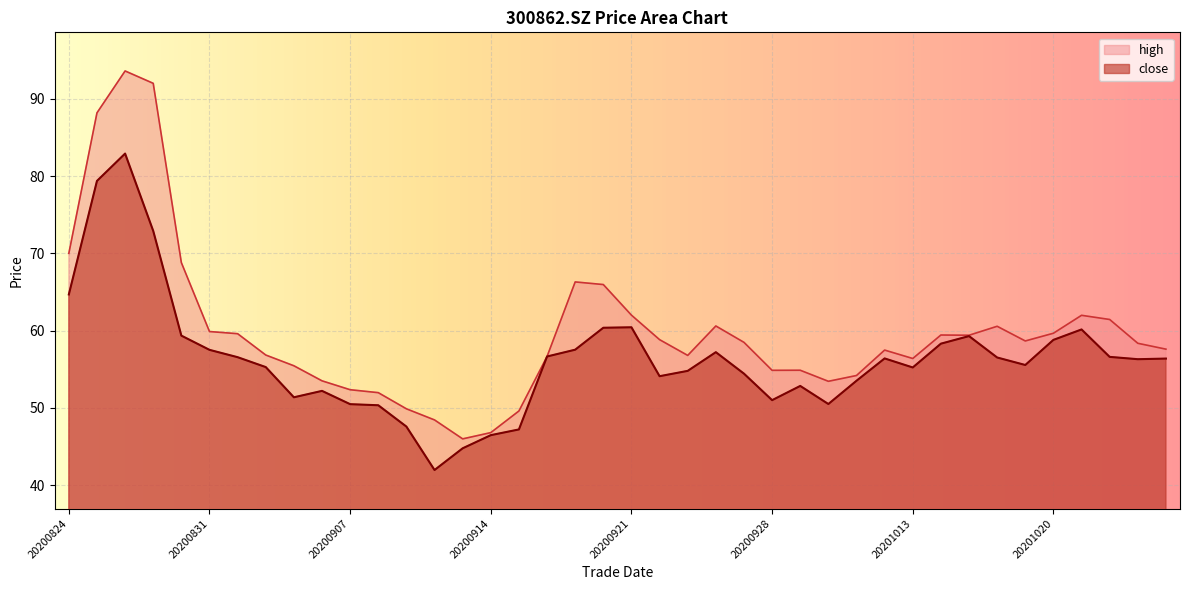

Reading right to left, extract all data points from this chart.

close: 20201026=56.4	20201023=56.3	20201022=56.6	20201021=60.1	20201020=58.8	20201019=55.5	20201016=56.5	20201015=59.3	20201014=58.3	20201013=55.2	20201012=56.4	20201009=53.5	20200930=50.5	20200929=52.8	20200928=51.0	20200925=54.4	20200924=57.2	20200923=54.8	20200922=54.1	20200921=60.4	20200918=60.4	20200917=57.5	20200916=56.6	20200915=47.2	20200914=46.5	20200911=44.8	20200910=42.0	20200909=47.6	20200908=50.3	20200907=50.5	20200904=52.2	20200903=51.4	20200902=55.3	20200901=56.6	20200831=57.5	20200828=59.4	20200827=72.9	20200826=82.9	20200825=79.4	20200824=64.7
high: 20201026=57.6	20201023=58.4	20201022=61.4	20201021=62.0	20201020=59.7	20201019=58.7	20201016=60.6	20201015=59.4	20201014=59.4	20201013=56.4	20201012=57.5	20201009=54.2	20200930=53.4	20200929=54.9	20200928=54.9	20200925=58.5	20200924=60.6	20200923=56.8	20200922=58.8	20200921=62.0	20200918=66.0	20200917=66.3	20200916=56.6	20200915=49.6	20200914=46.8	20200911=46.0	20200910=48.4	20200909=49.9	20200908=52.0	20200907=52.4	20200904=53.5	20200903=55.5	20200902=56.8	20200901=59.6	20200831=59.9	20200828=68.8	20200827=92.0	20200826=93.6	20200825=88.2	20200824=70.0